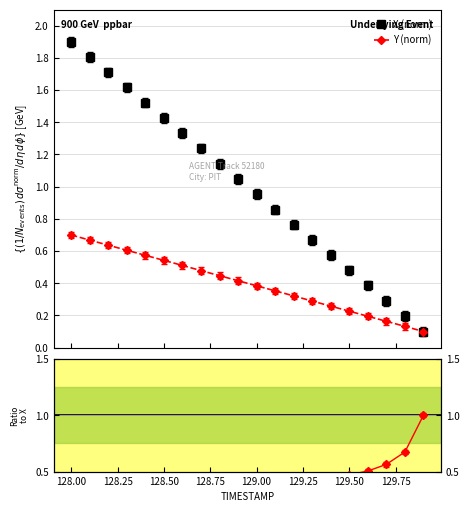

How many distinct data groups are displayed?

3